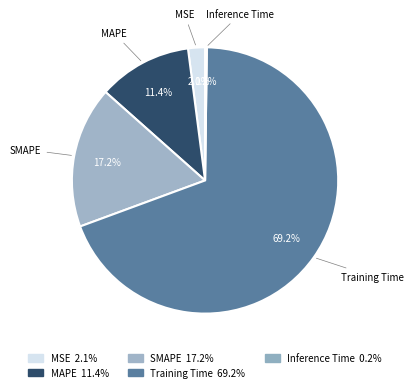

To the nearest percent, what is the difference between the largest and smallest slice percentages?

69%